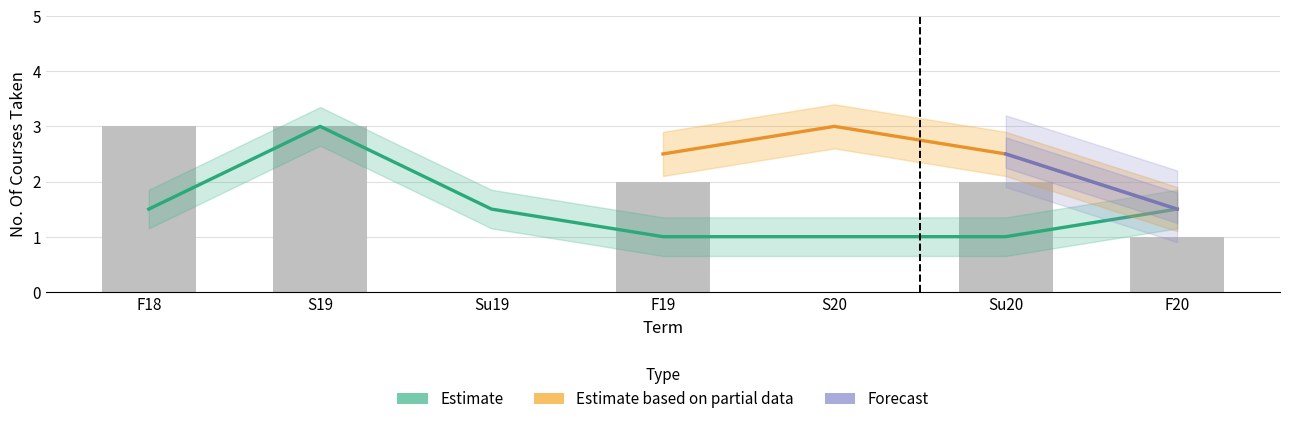

List the series in order of their peak value, highest first.

Estimate, Estimate based on partial data, Forecast